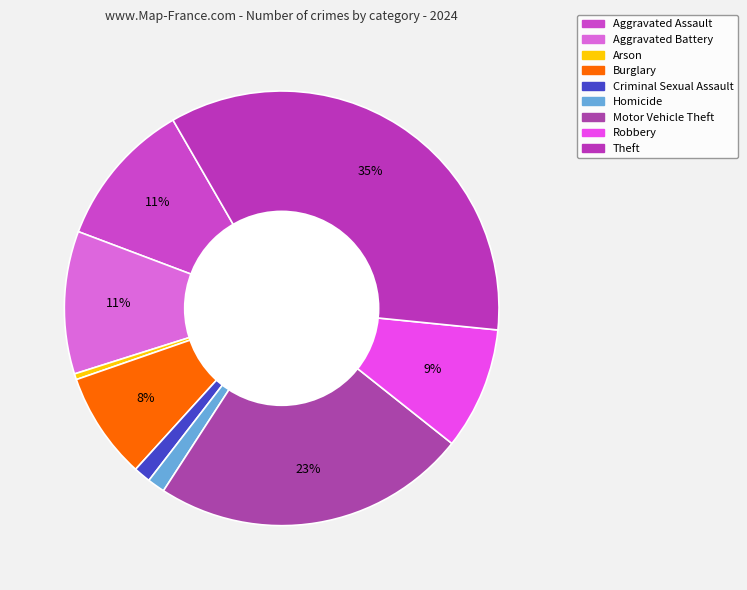

Which category has the smallest portion of the pie?

Arson